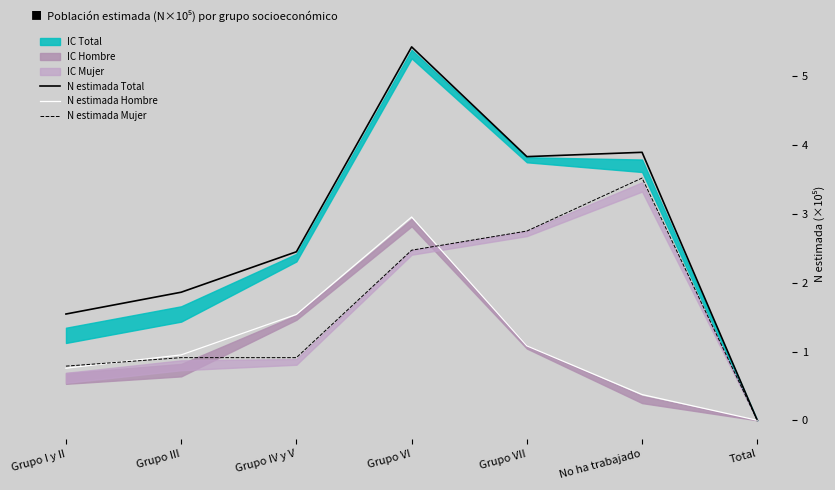

What position from the left is Grupo VII?

5